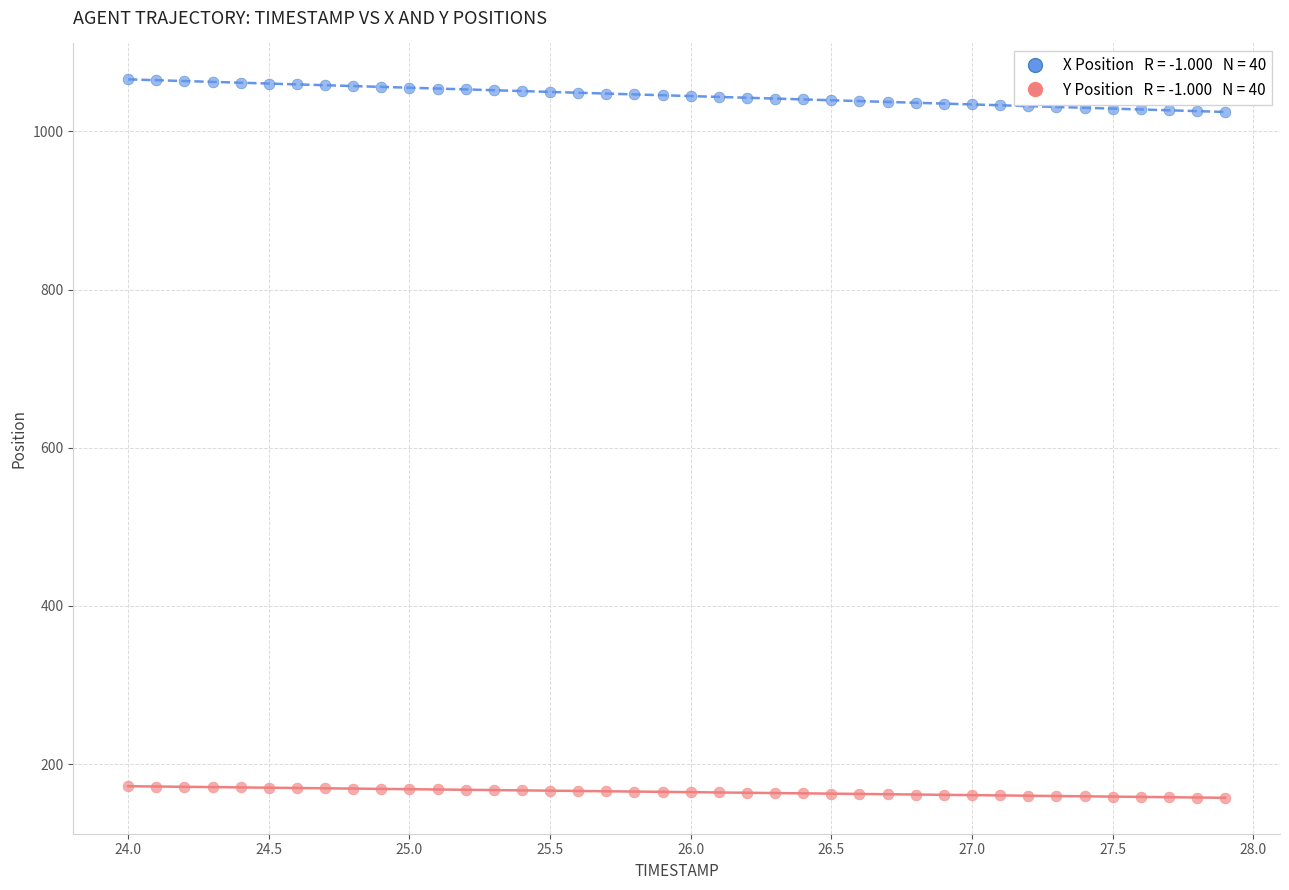

Across all data points, what is the range of X values (max minus min)?

3.9